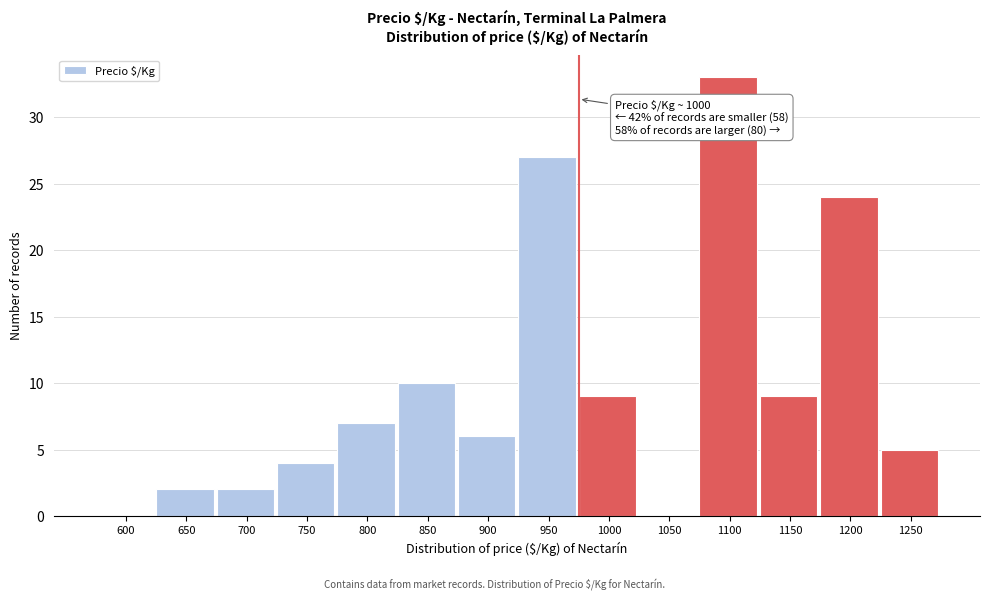

Reading left to right, transcribe all the data shown in this chart.

600=0	650=2	700=2	750=4	800=7	850=10	900=6	950=27	1000=9	1050=0	1100=33	1150=9	1200=24	1250=5